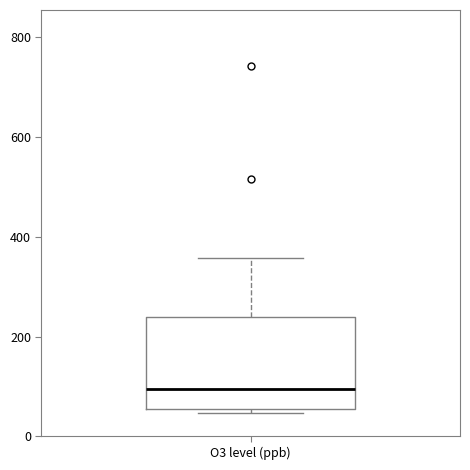

Read this box plot against the y-axis: the position of the median line, the range covered by the box, and the ends of both whiskers. The values are not printed on the chart, so give them approximately, as read against the axis.

median 100, box 60 to 240, whiskers 40 to 360